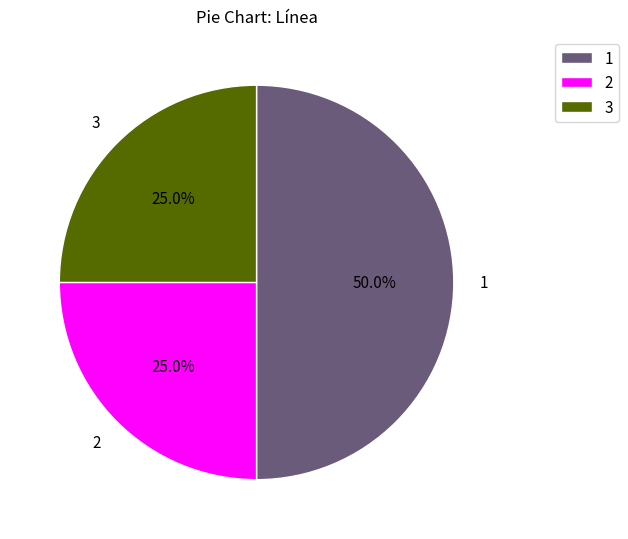

Do 2 and 1 together represent more than half of the pie?

Yes